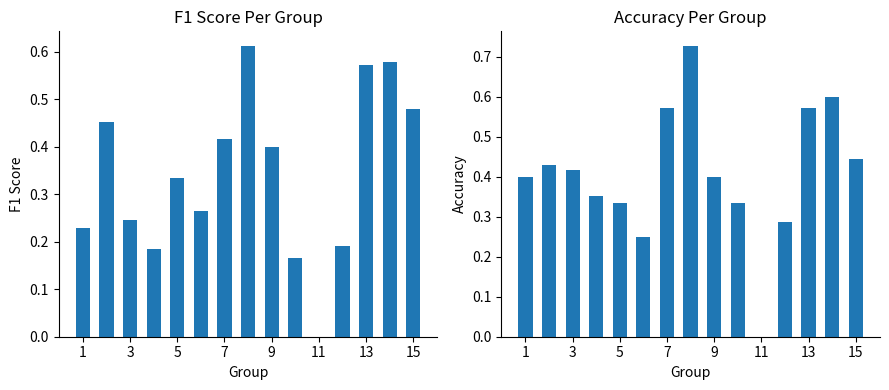

What is the sum of all f1 values?

5.1